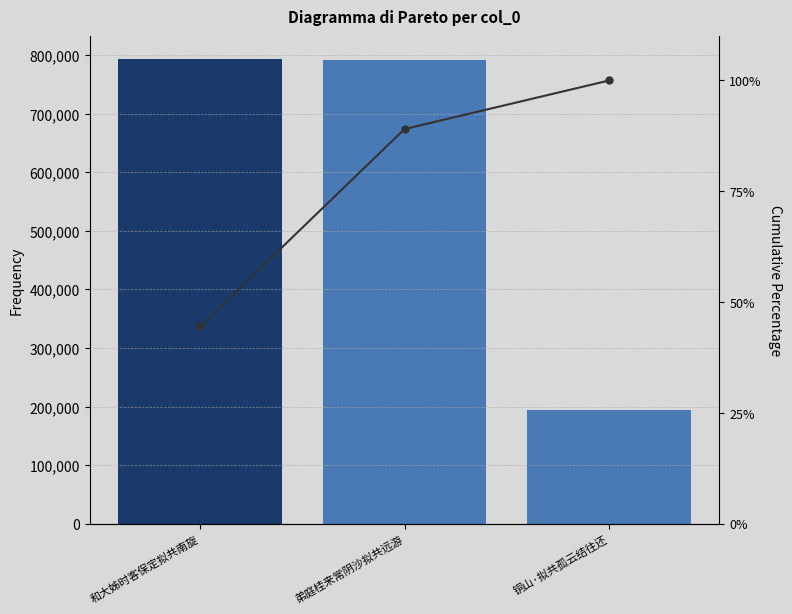

List the series in order of their overall mean, highest first.

col_0, Cumulative %